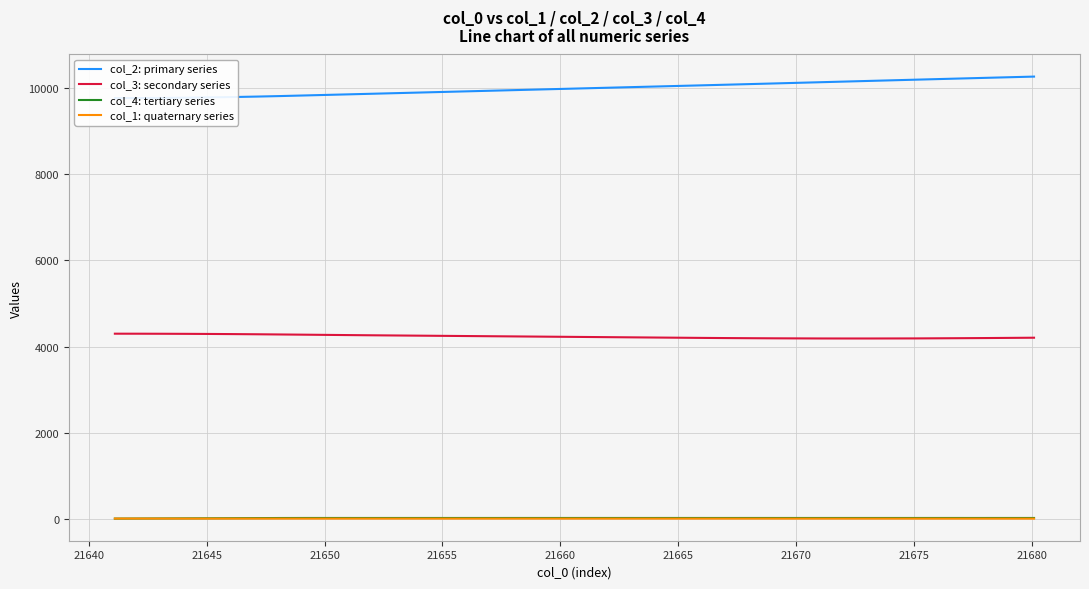

True or false: col_3: secondary series and col_1: quaternary series intersect in this chart.

False